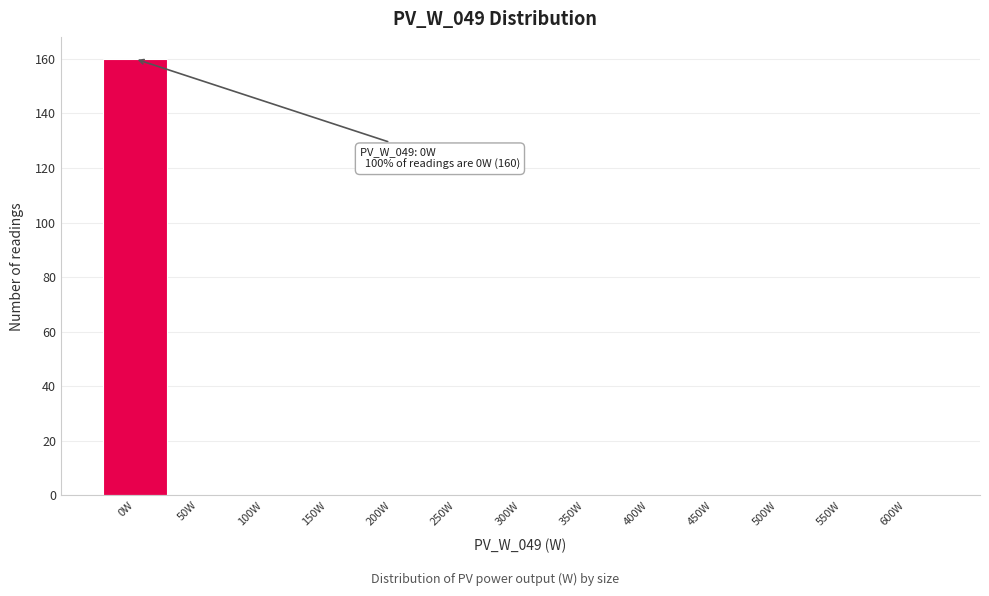

Reading left to right, transcribe all the data shown in this chart.

0W=160	50W=0	100W=0	150W=0	200W=0	250W=0	300W=0	350W=0	400W=0	450W=0	500W=0	550W=0	600W=0